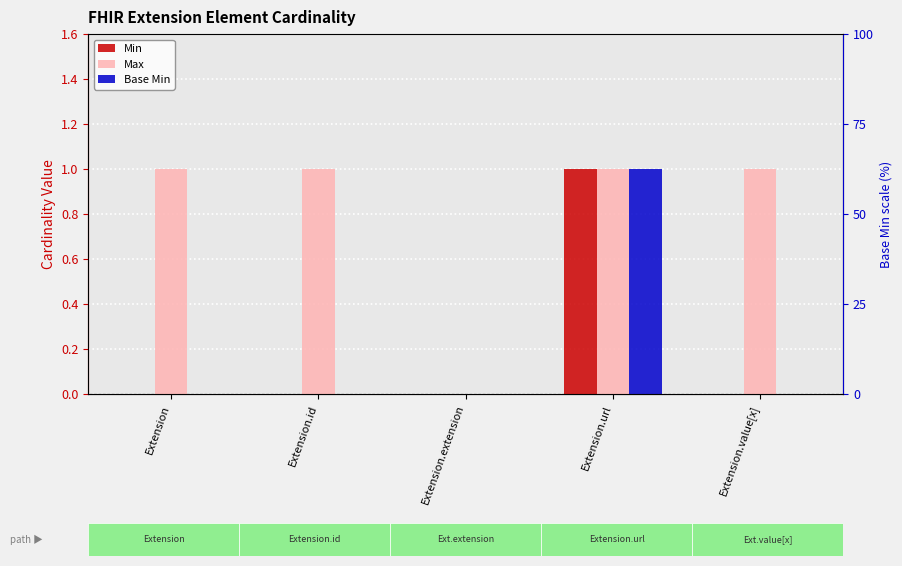

Is it true that Min equals 1 at Extension?

False